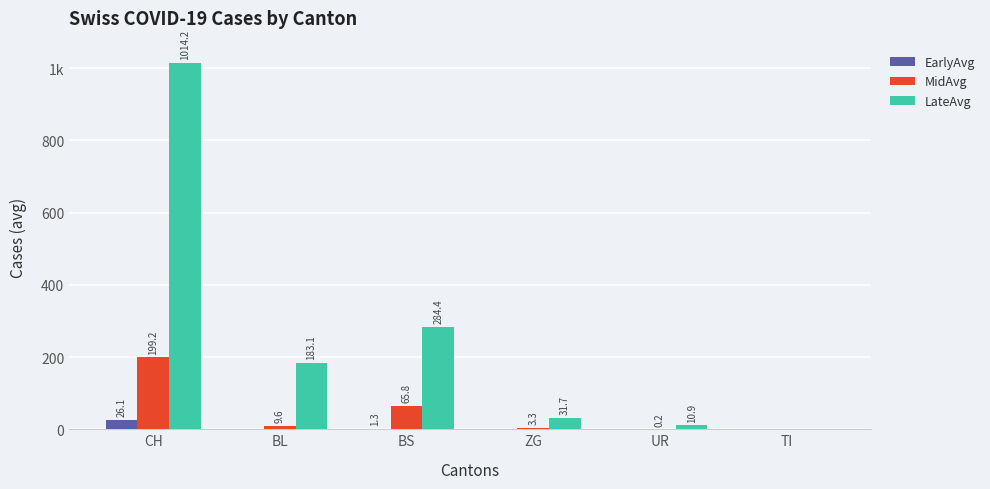

Reading left to right, what are all the values shown in this chart?

EarlyAvg: CH=26.1	BL=0.0	BS=1.3	ZG=0.0	UR=0.0	TI=0.0
MidAvg: CH=199.2	BL=9.6	BS=65.8	ZG=3.3	UR=0.2	TI=0.0
LateAvg: CH=1014.2	BL=183.1	BS=284.4	ZG=31.7	UR=10.9	TI=0.0